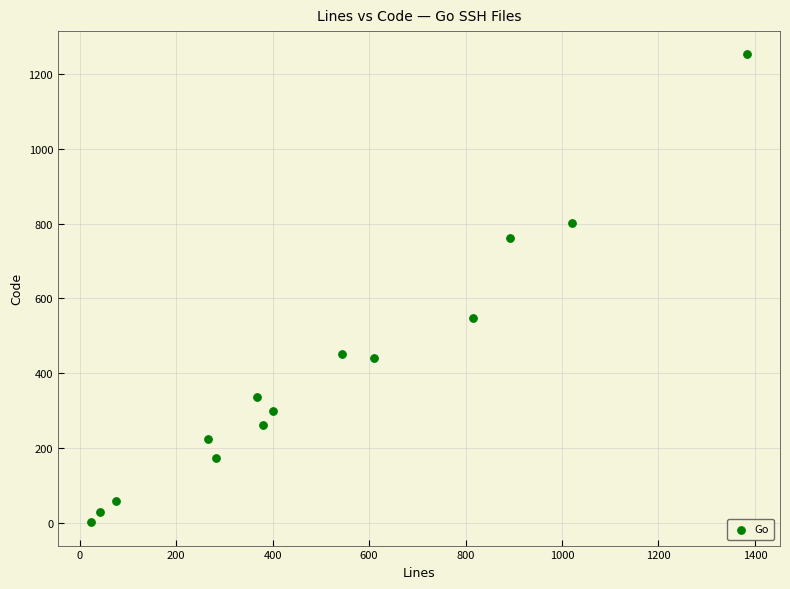

What Y value in the scatter plot is closest to 627?

547